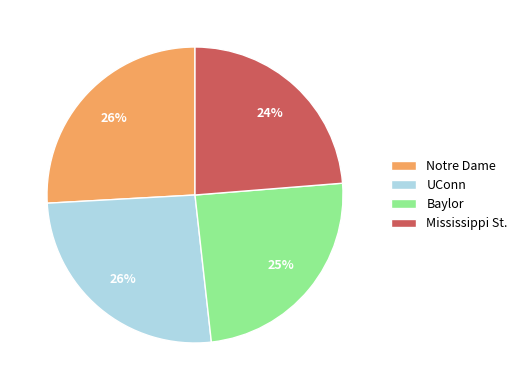

To the nearest percent, what percentage of the pie is Notre Dame?

26%